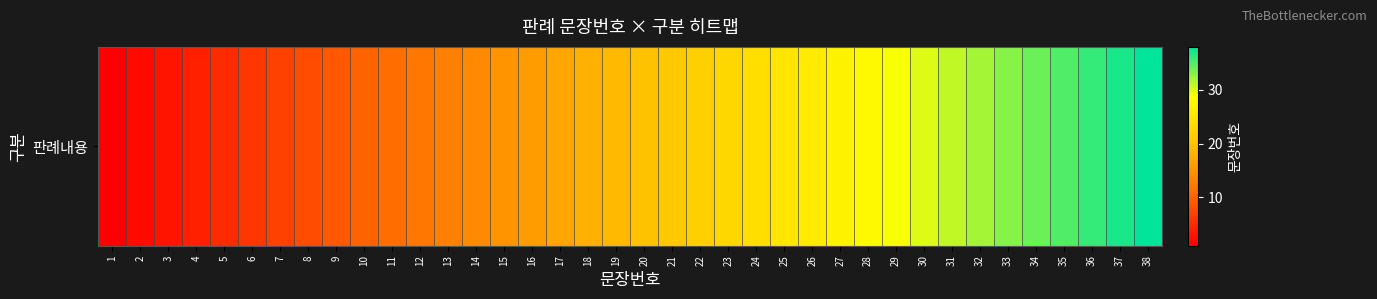

Which label corresponds to the largest value in the chart?

38